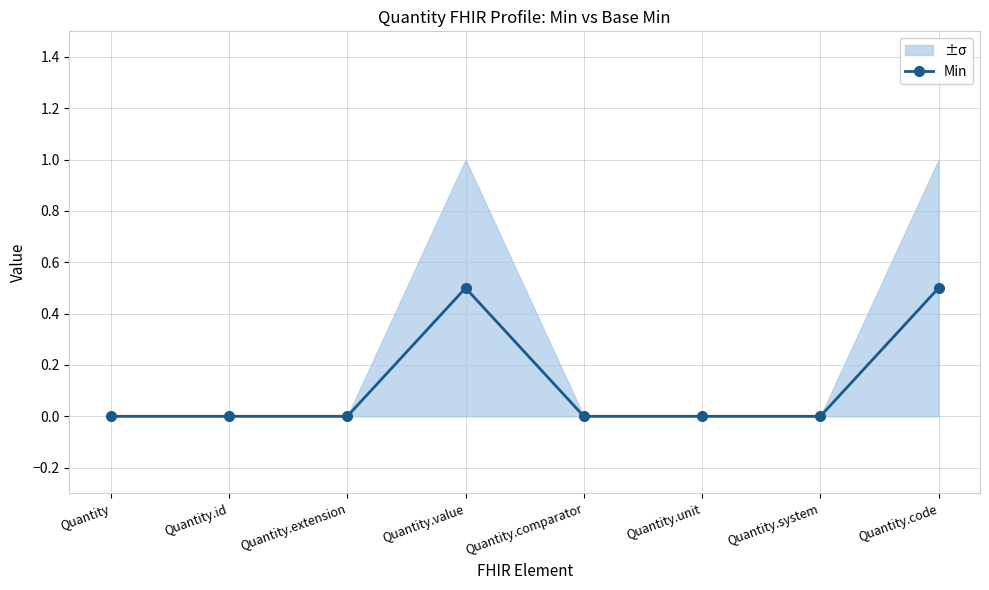

What position from the left is Quantity.unit?

6